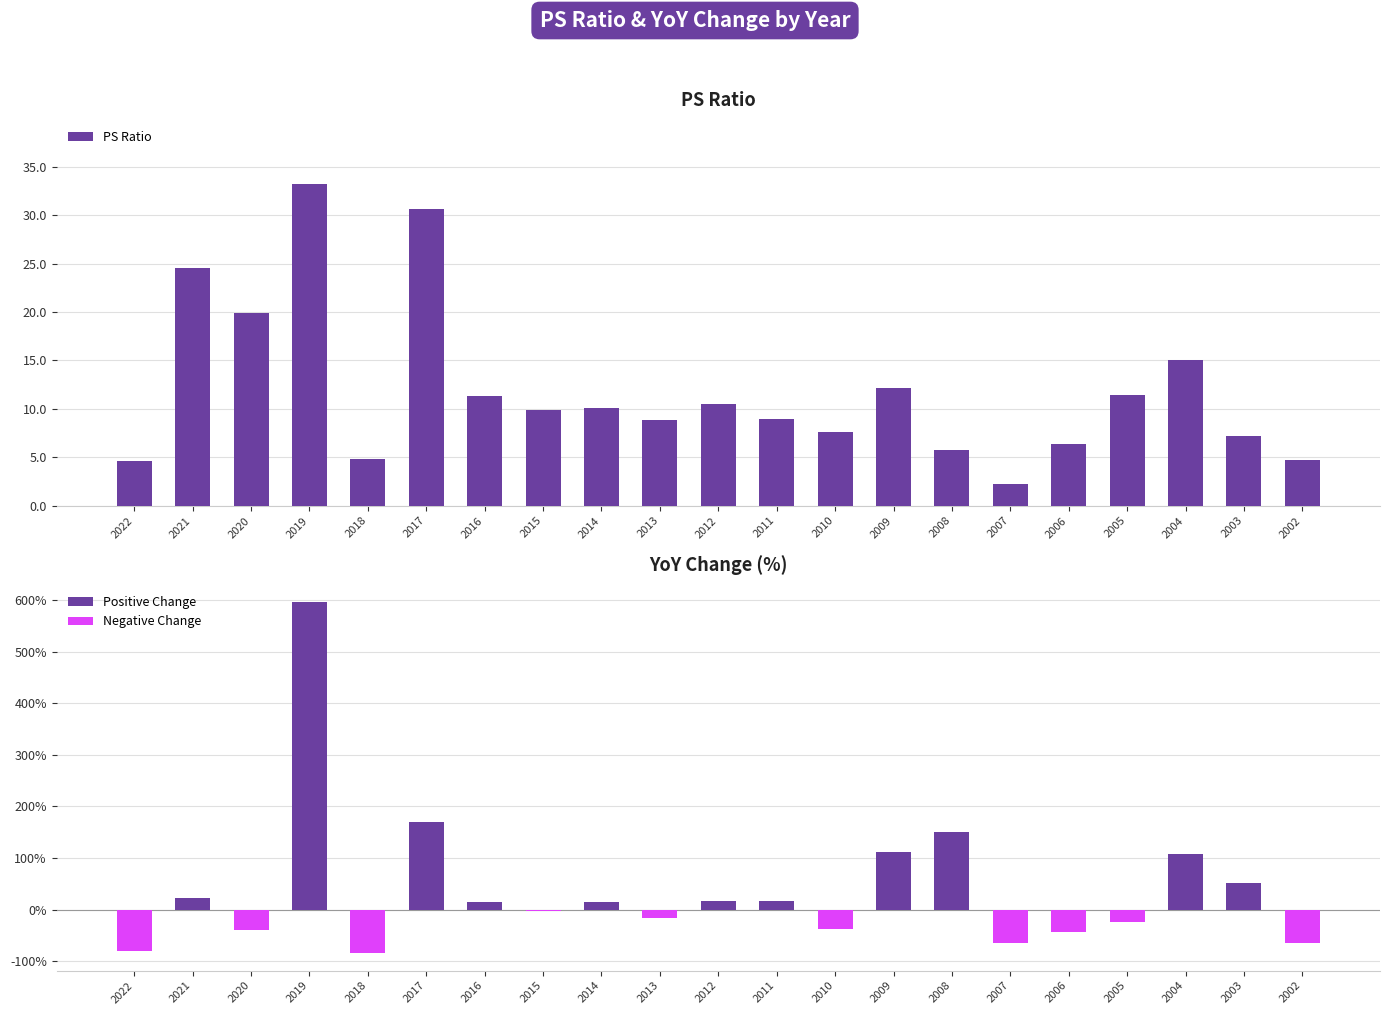

List the labels in order of value, smallest first.

2007, 2022, 2002, 2018, 2008, 2006, 2003, 2010, 2013, 2011, 2015, 2014, 2012, 2016, 2005, 2009, 2004, 2020, 2021, 2017, 2019